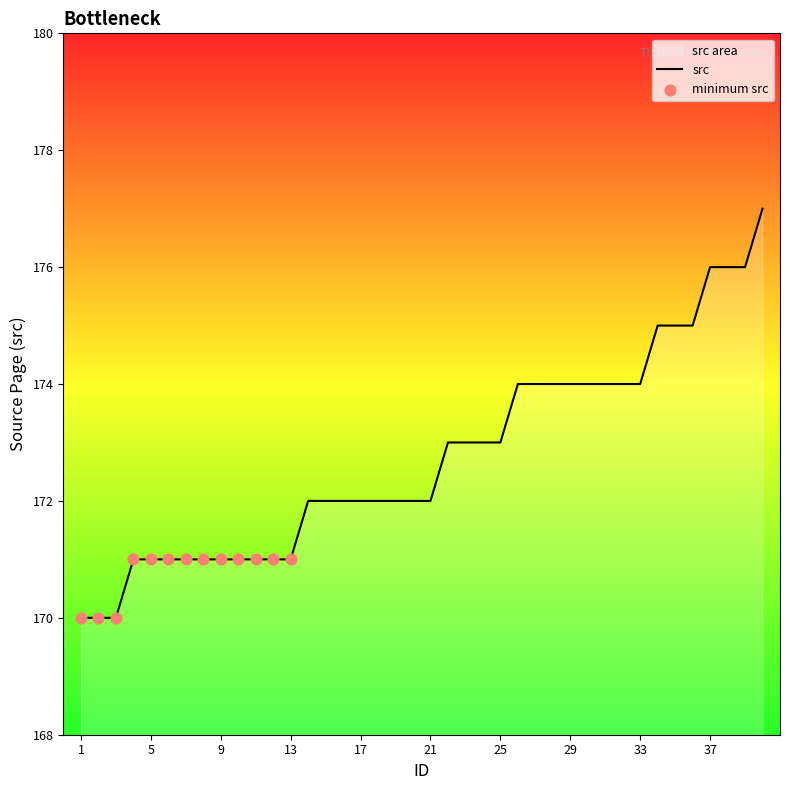

Which has a higher value, 2 or 9?

9